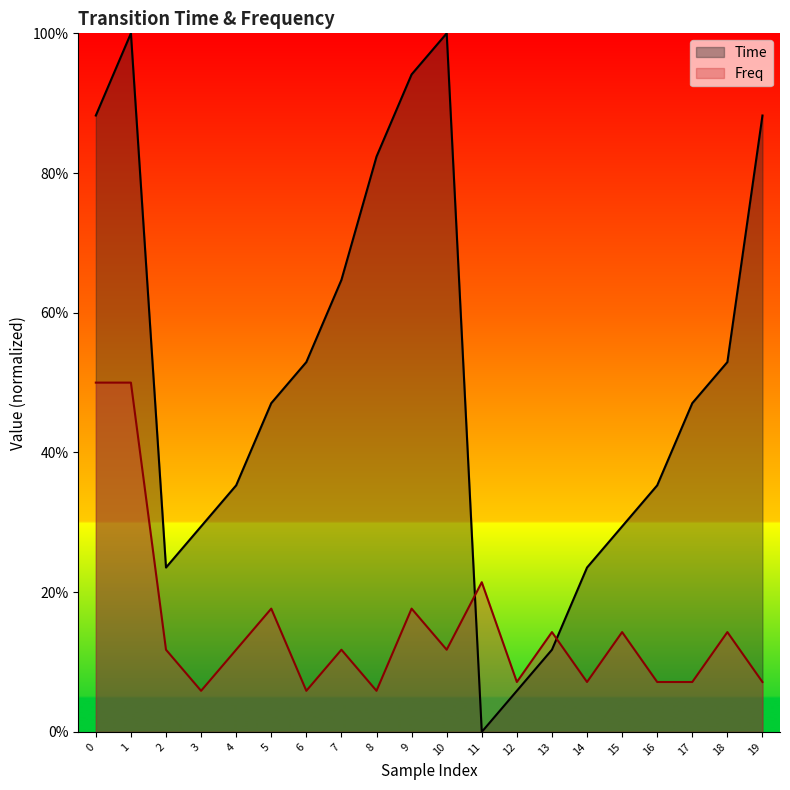

Which series has the largest total across all categories?

Time